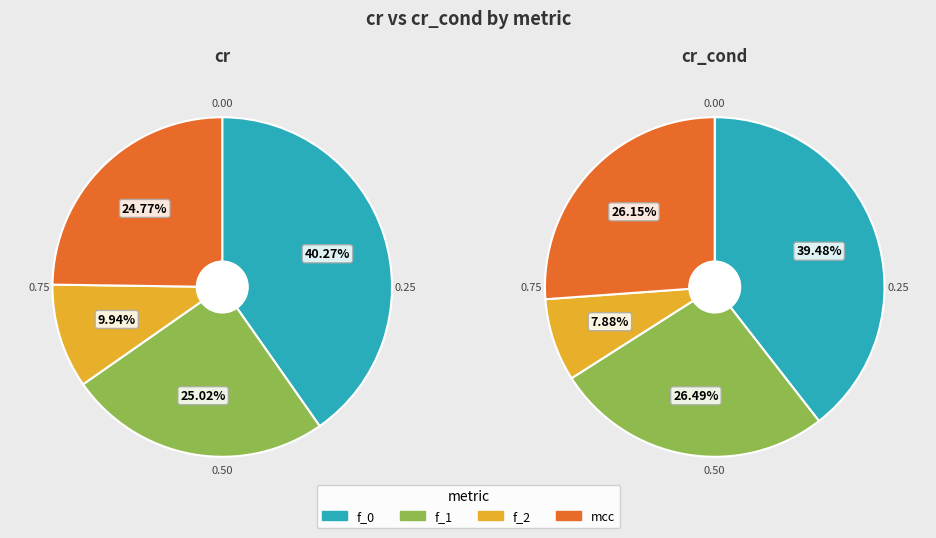

To the nearest percent, what is the difference between the largest and smallest slice percentages?

32%